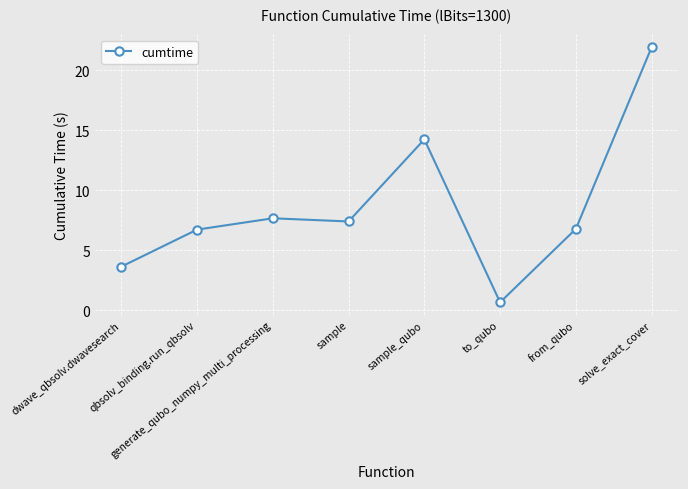

How many interior local peaks (higher than both neighbors) does the data have?

2